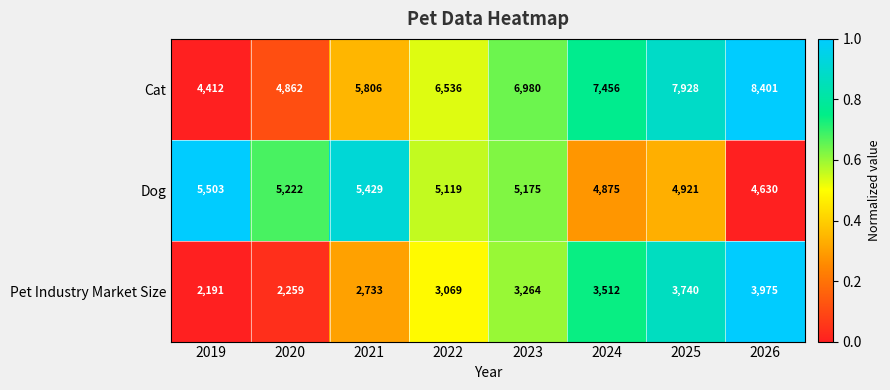

How many data points in Dog are less than 5175?

4